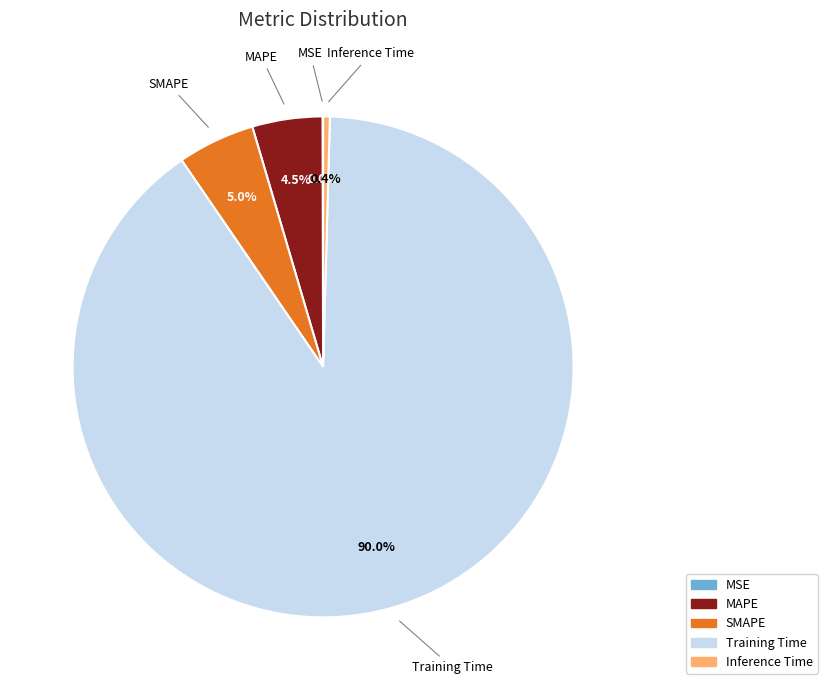

True or false: Inference Time accounts for 0% of the total.

True